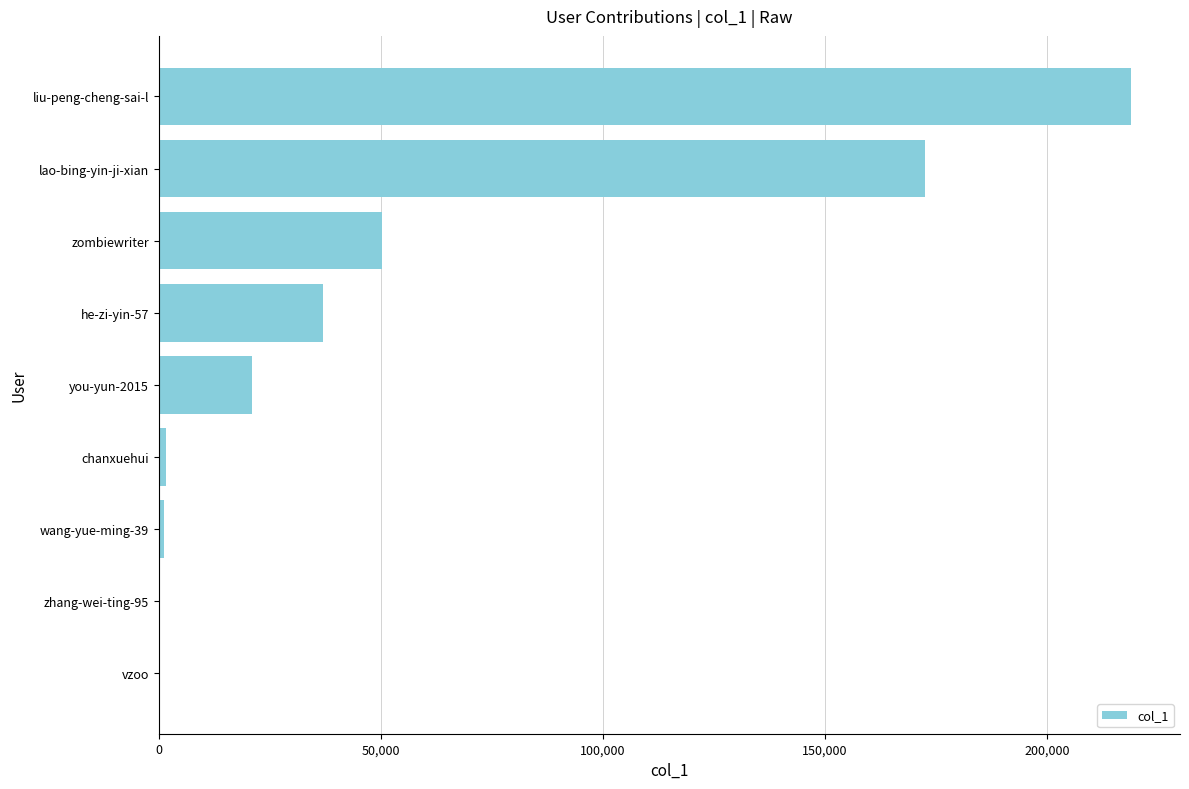

At which label is the value closest to 109573?

zombiewriter